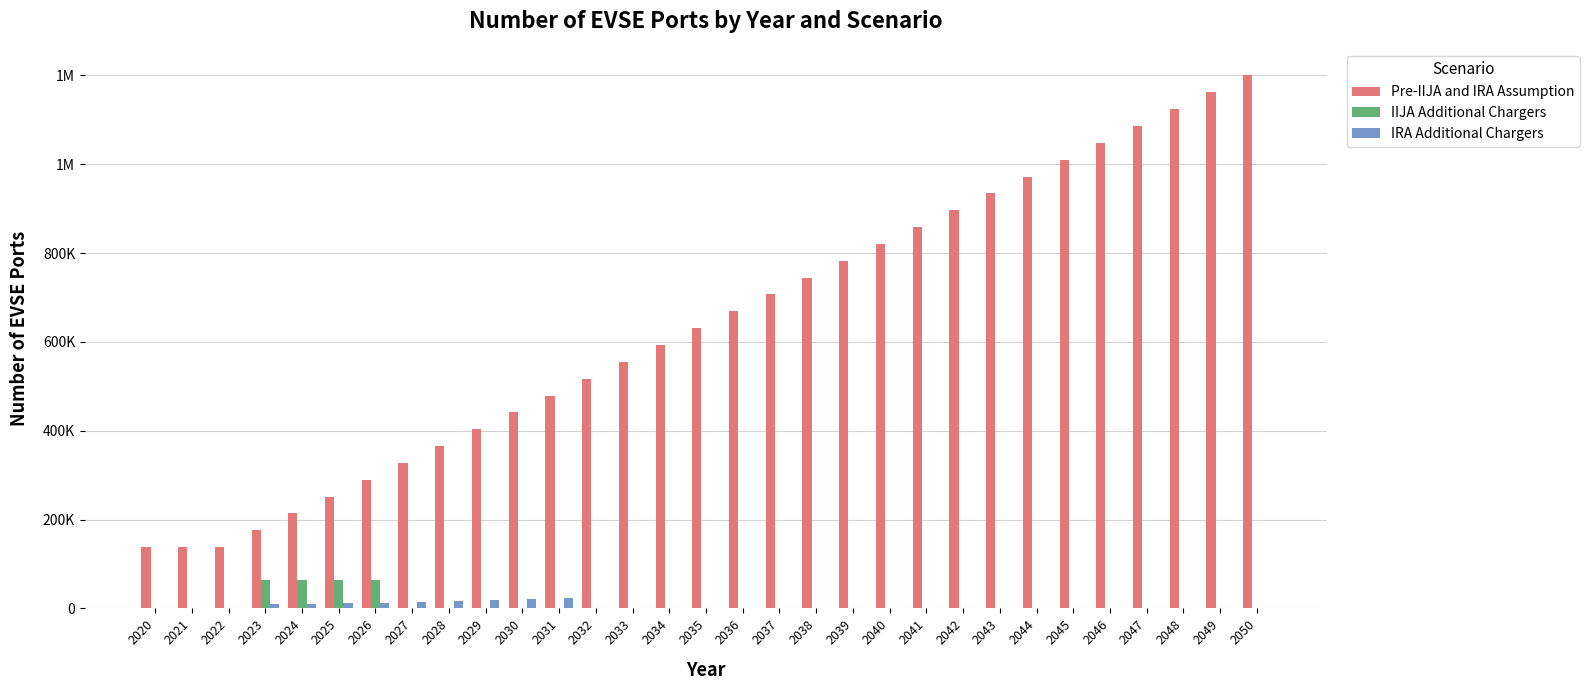

What are all the series names shown in the legend?

Pre-IIJA and IRA Assumption, IIJA Additional Chargers, IRA Additional Chargers